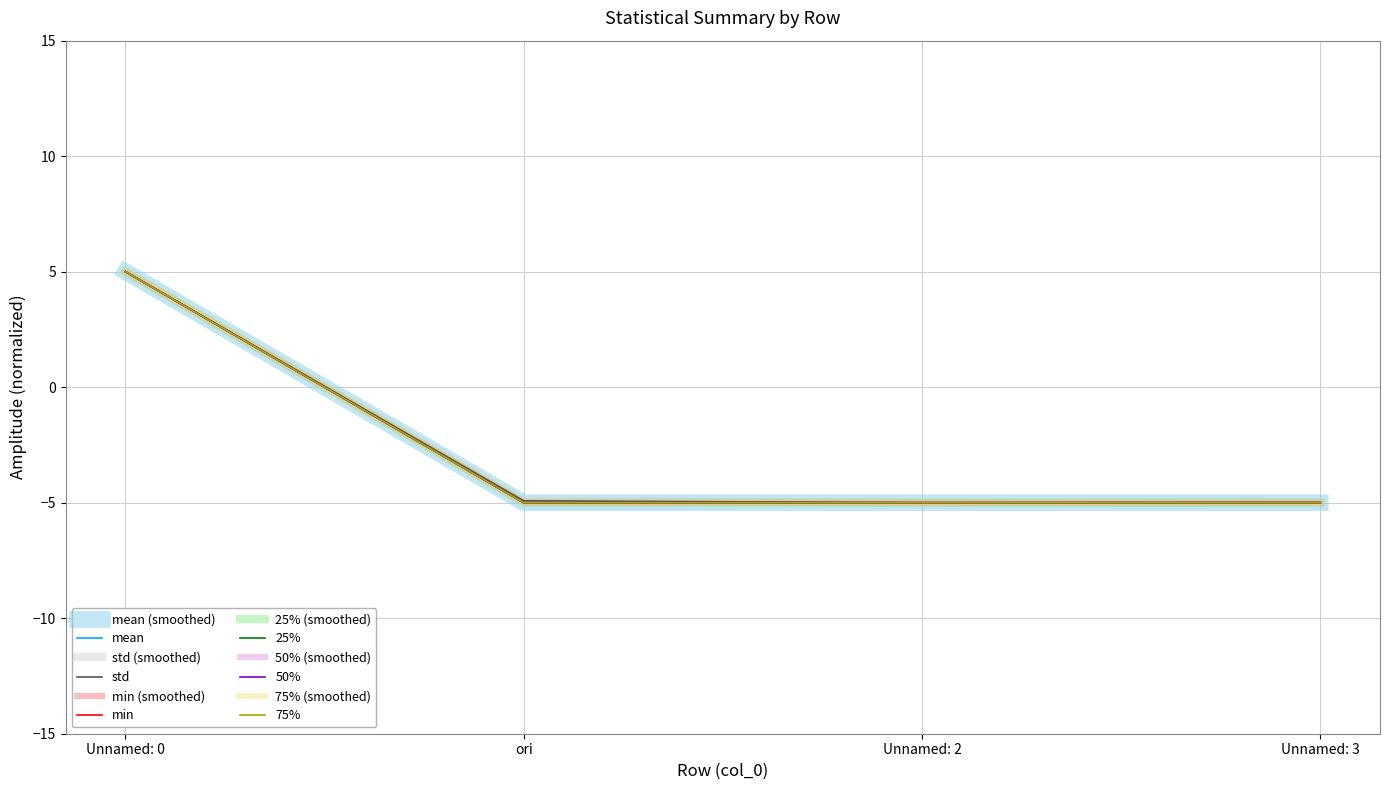

Does the chart have visible grid lines?

Yes